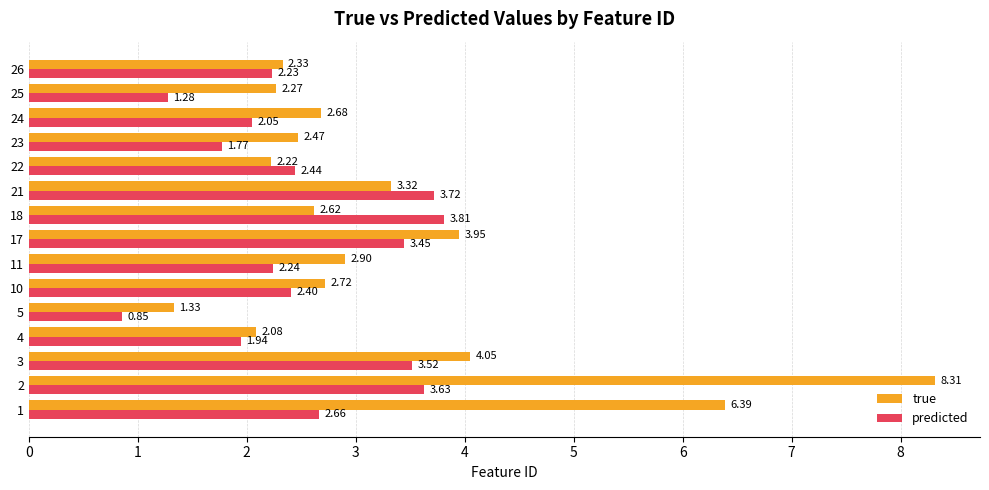

How many series are shown in this chart?

2